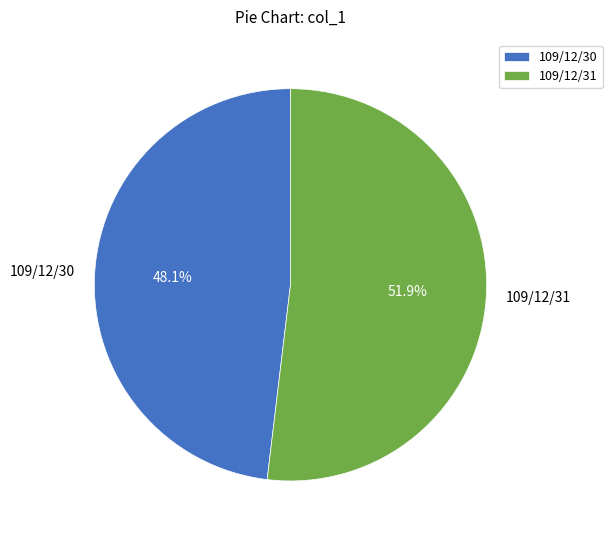

Is there a majority slice in this chart?

Yes